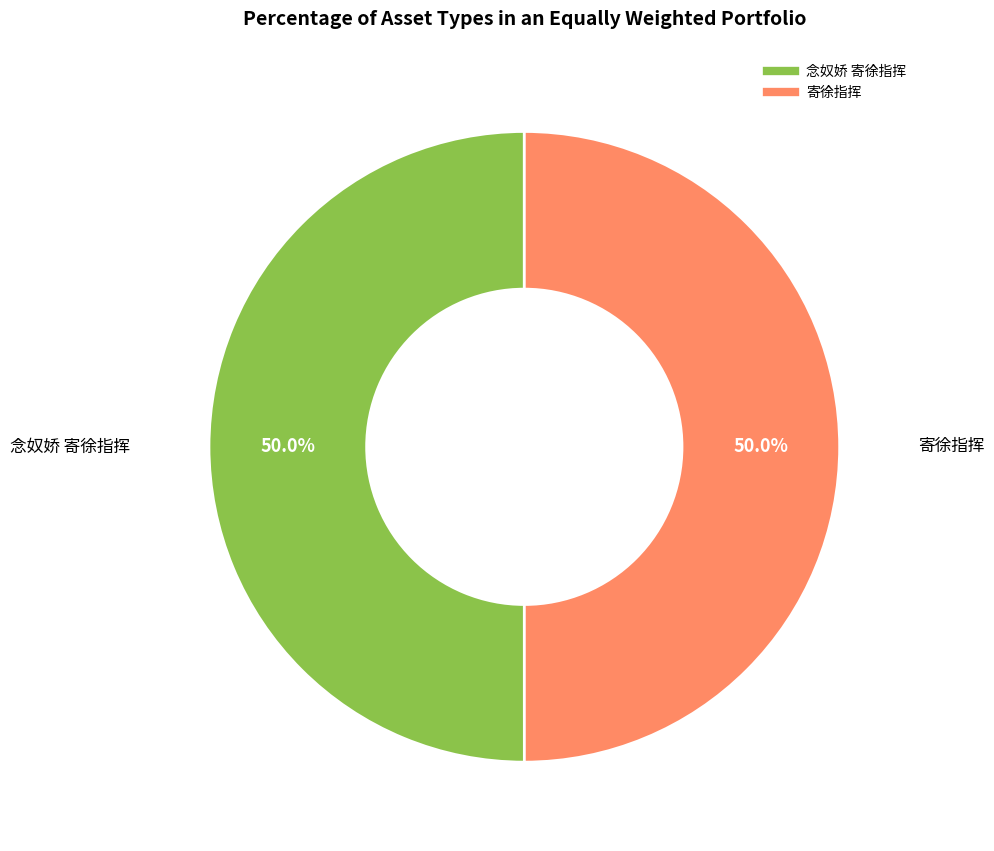

To the nearest percent, what is the average slice percentage?

50%